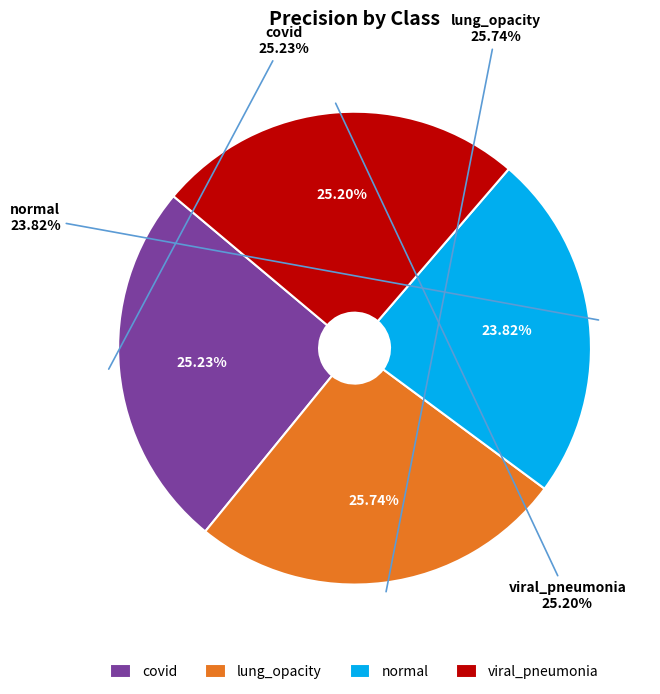

The normal slice represents 24% of the pie. True or false?

True